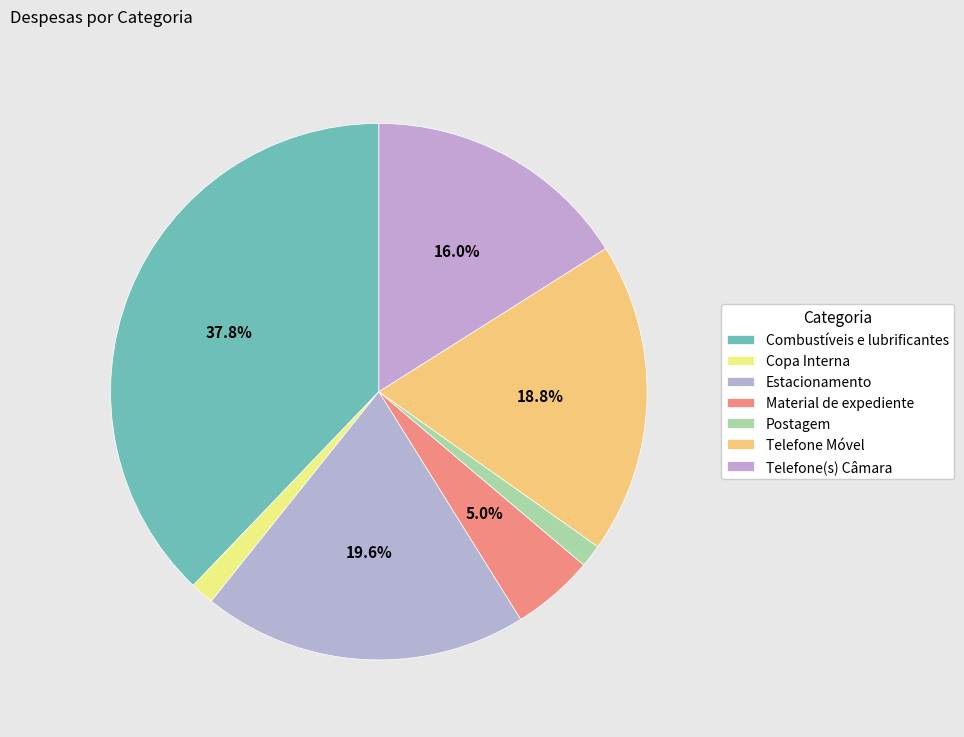

Which slice is the largest?

Combustíveis e lubrificantes